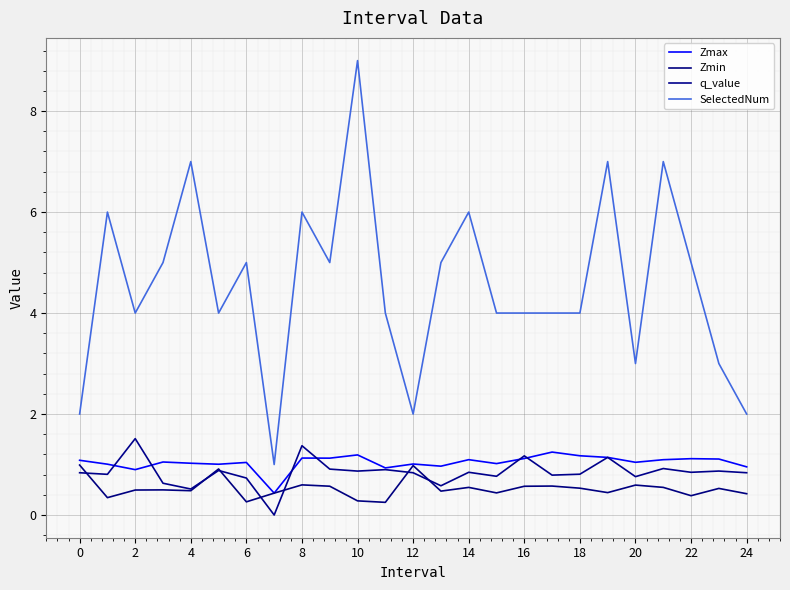

What is the lowest value of the Zmax series?

0.4